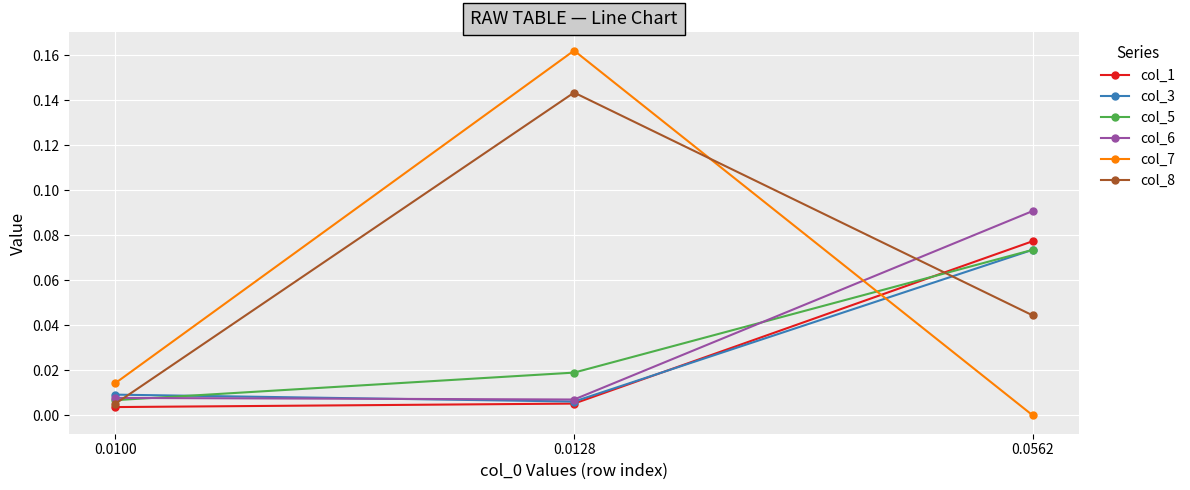

Is the value of col_8 at 0.0562 greater than the value of col_6 at 0.0562?

No